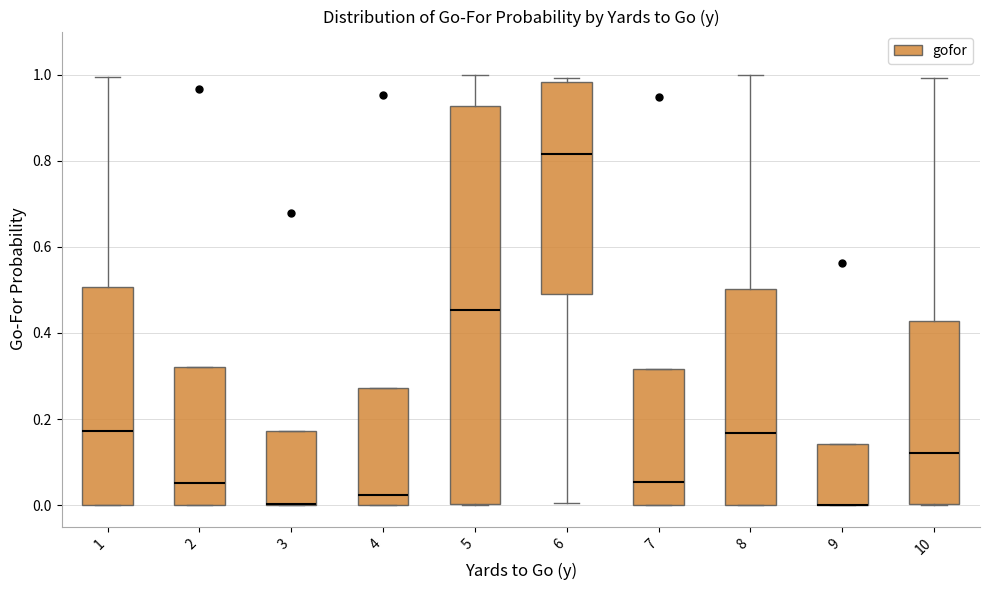

Where does the upper whisker of the box at x = 8 end on the y-axis? The values are not printed on the chart, so give them approximately, as read against the axis.

1.00